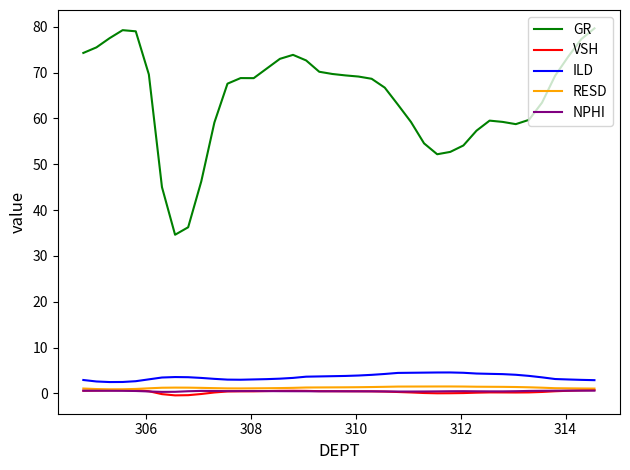

True or false: GR and VSH intersect in this chart.

False